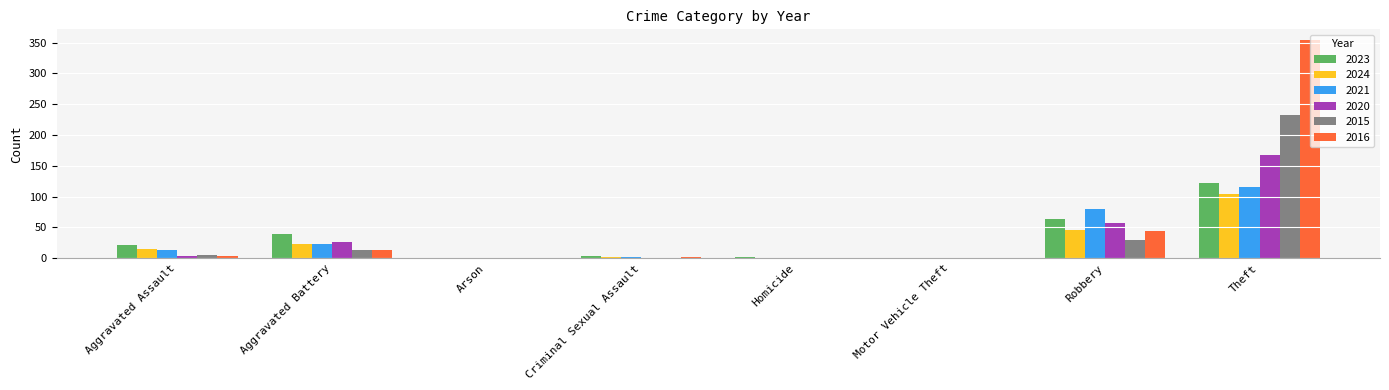

Which series has the largest total across all categories?

2016